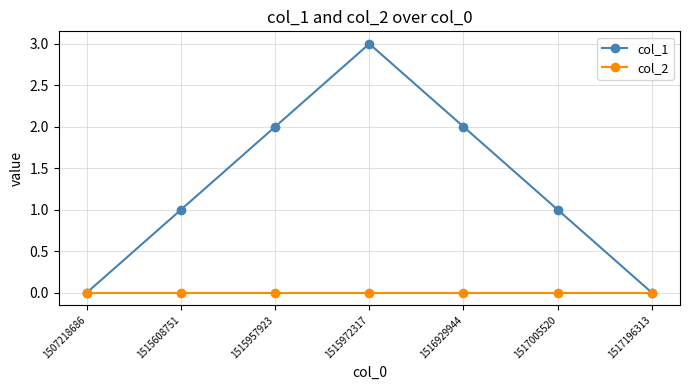

At 1515608751, list the series in order from smallest to largest.

col_2, col_1